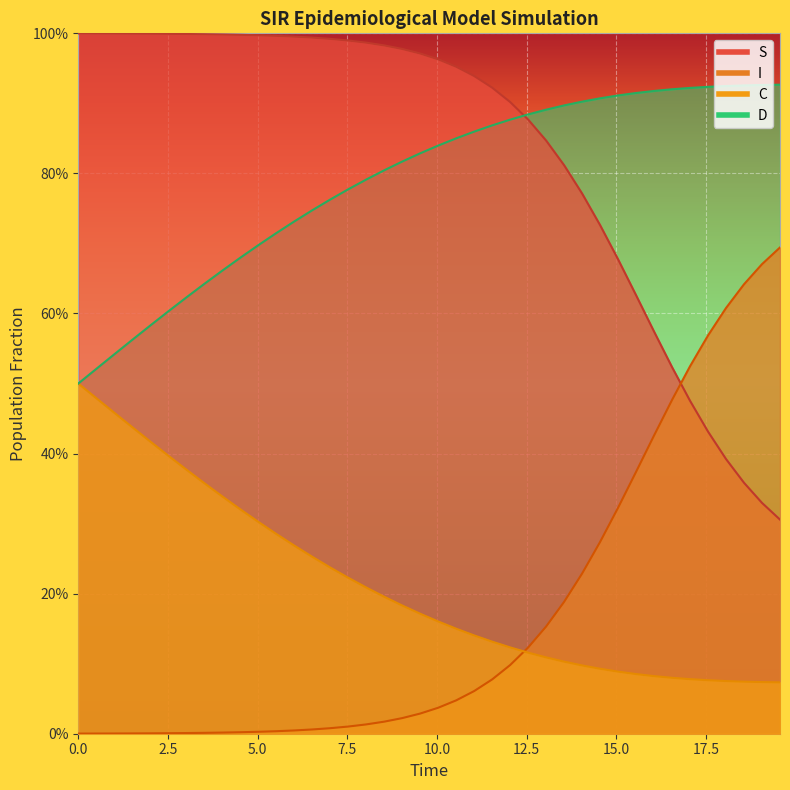

True or false: C has more than 1 points higher than both neighbors.

False